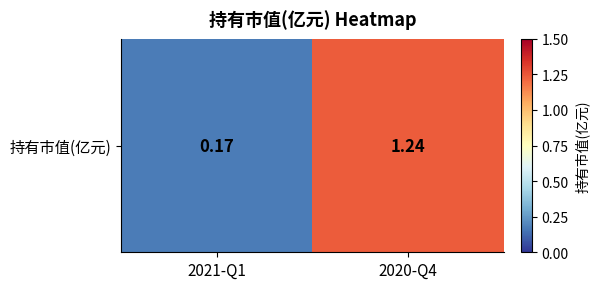

Between 2021-Q1 and 2020-Q4, which is larger?

2020-Q4